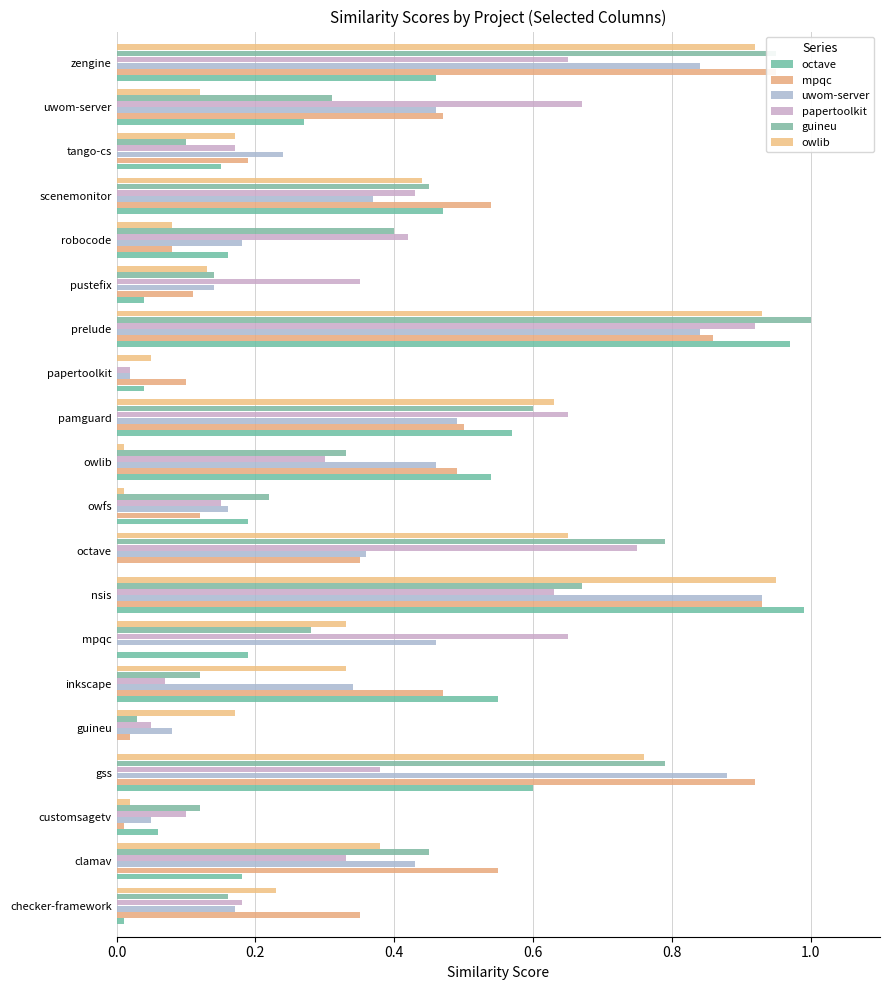

What is the average value of the uwom-server series?

0.4